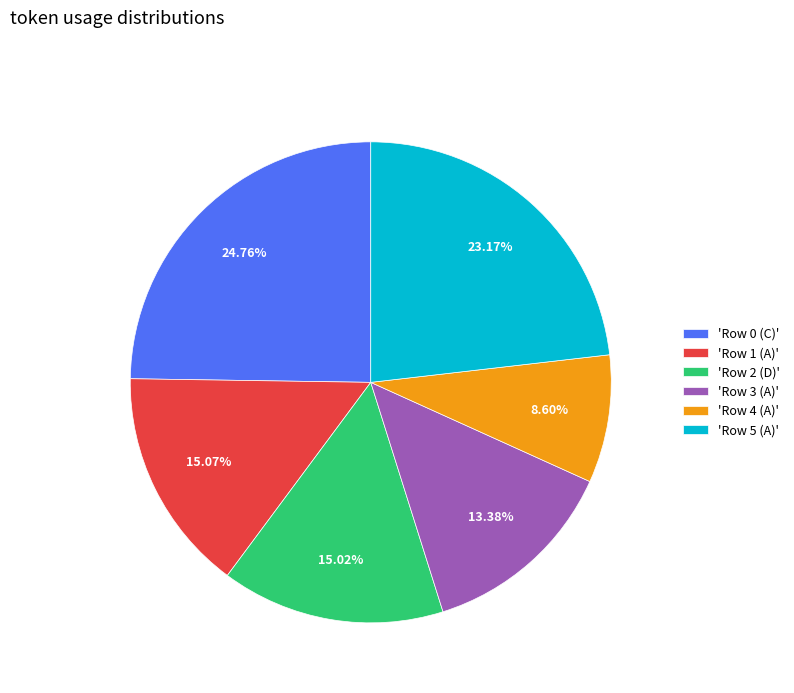

How many segments does this pie chart have?

6